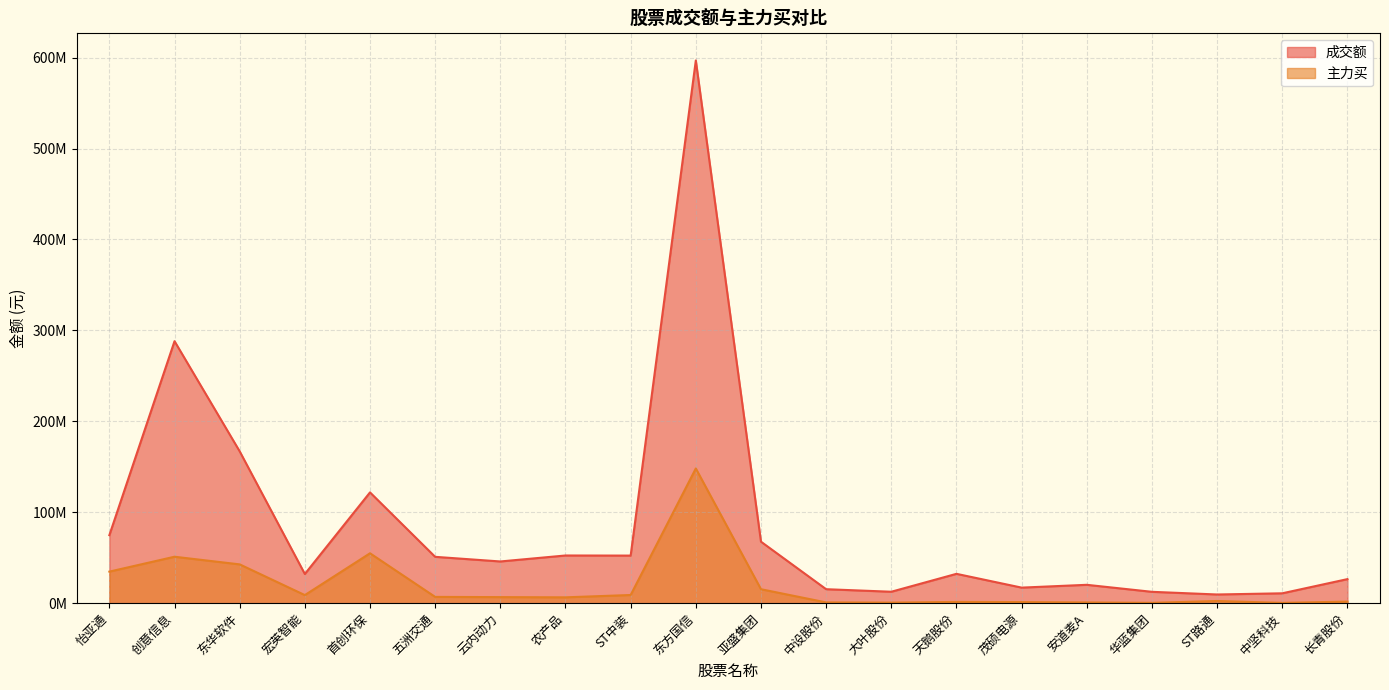

Where does the 成交额 series first go above 45874559?

怡亚通